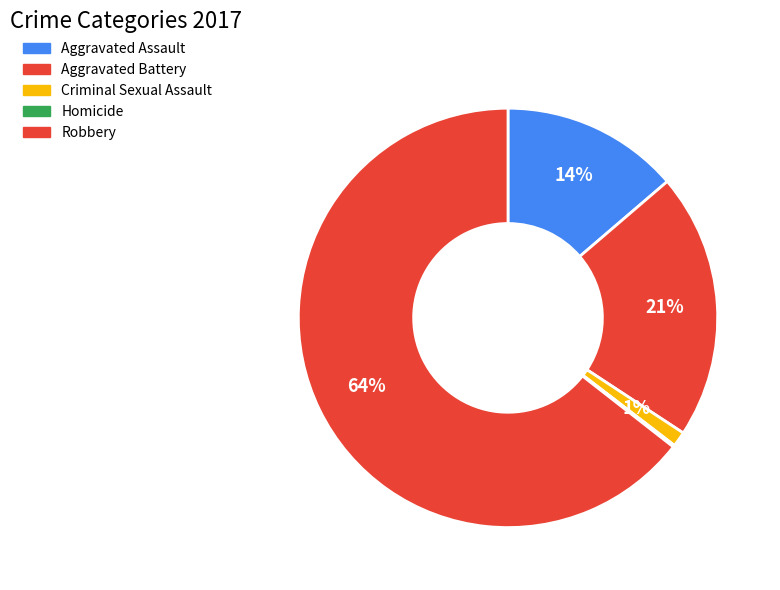

What is the largest slice in the pie chart?

Robbery